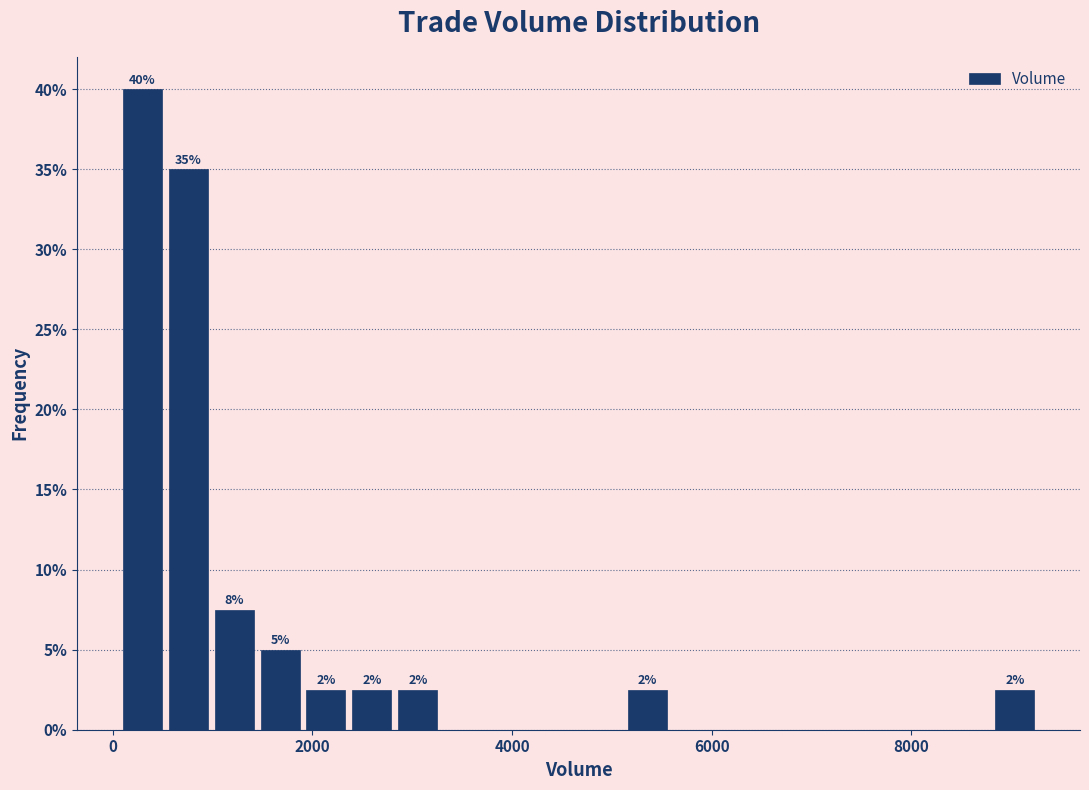

Read against the x-axis, roughly where is the centre of the tallest bar?

200